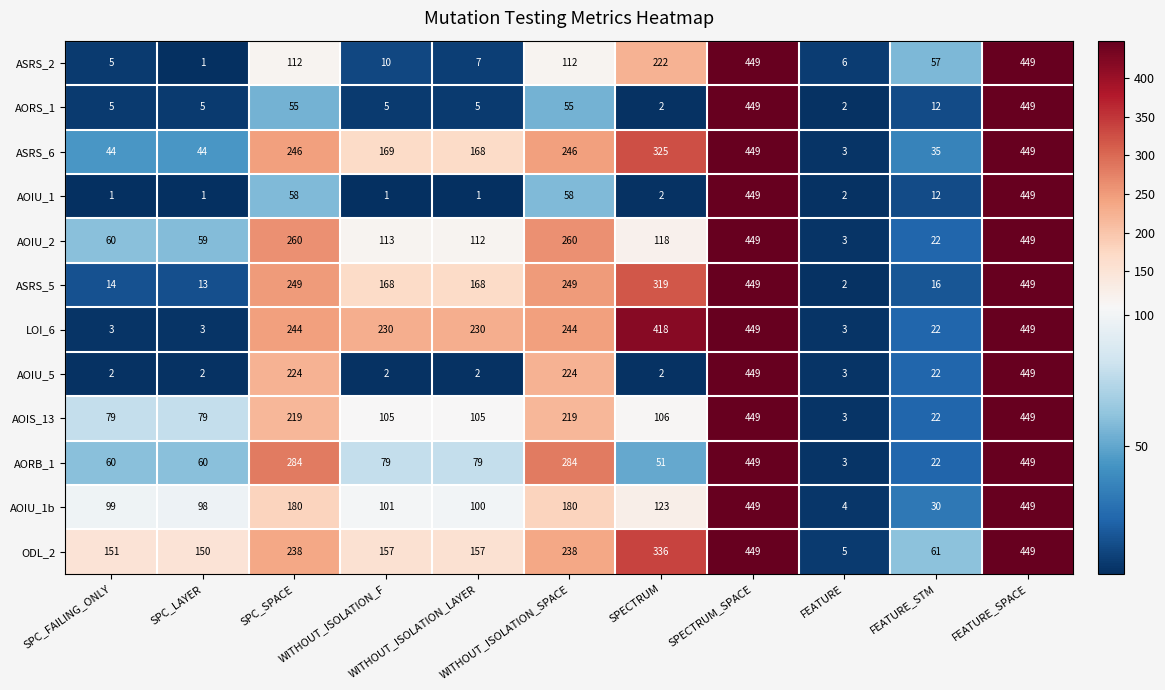

Which series has the largest total across all categories?

ODL_2